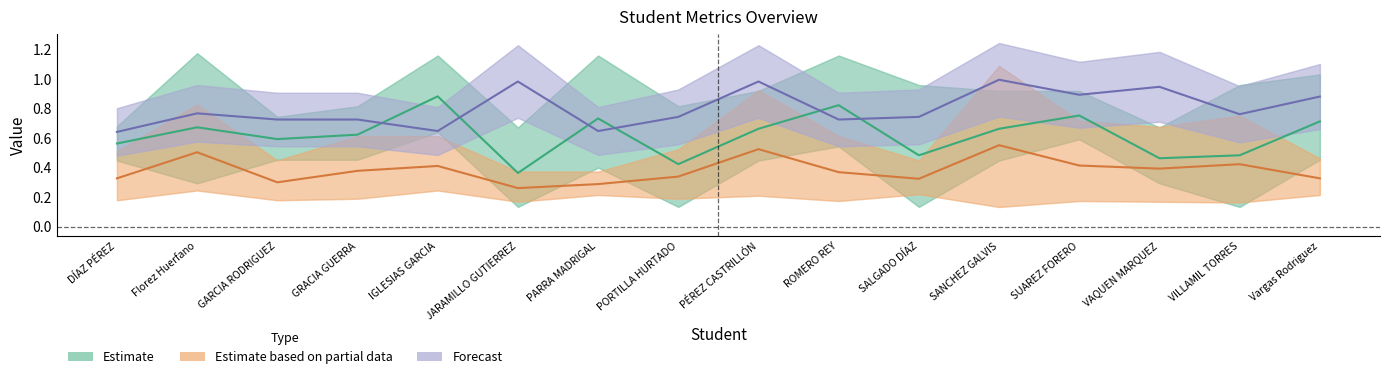

What is the difference between the maximum and minimum values in the Estimate series?

0.5